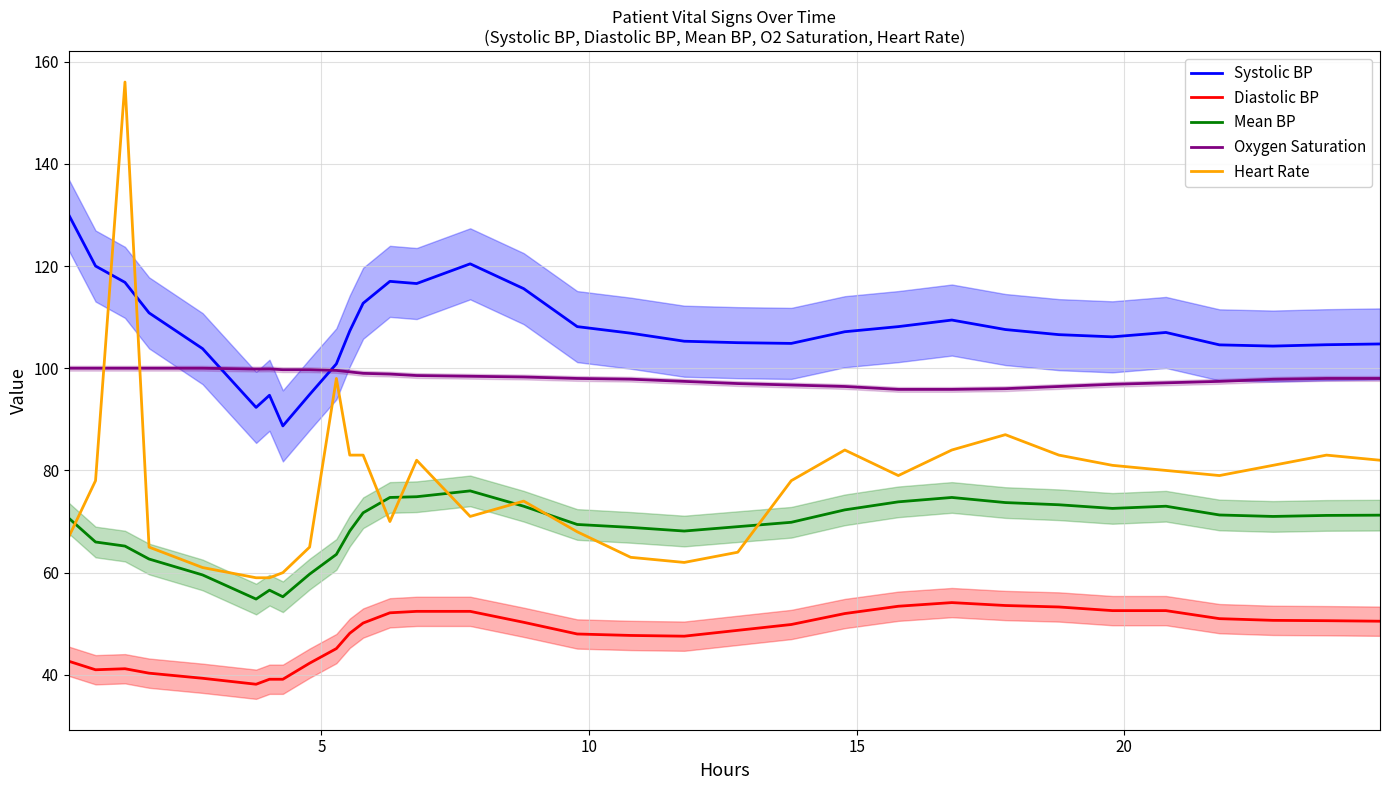

True or false: Mean BP and Oxygen Saturation intersect in this chart.

False